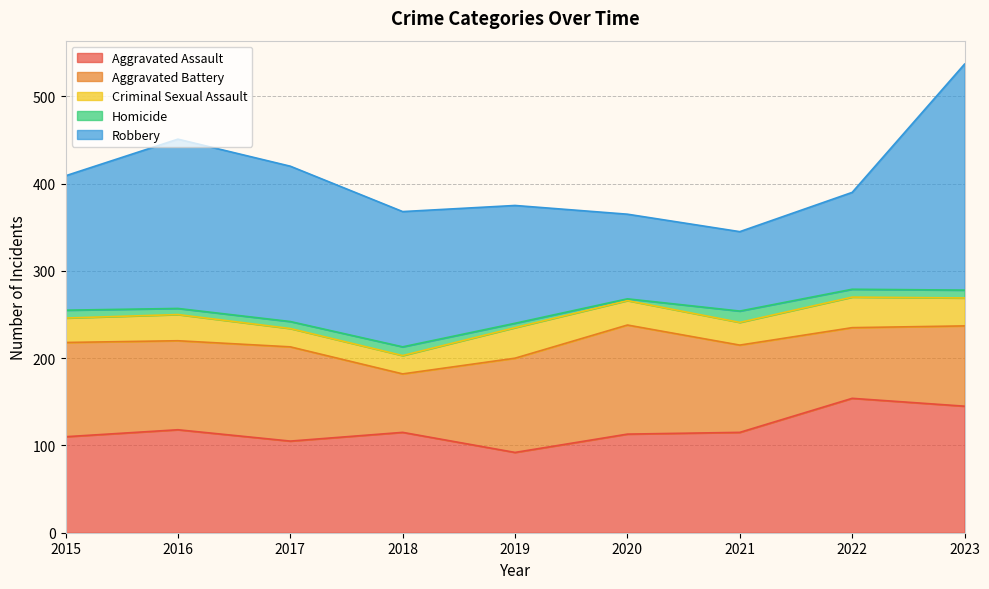

Rank the series by their maximum value, from lowest to highest.

Homicide, Criminal Sexual Assault, Aggravated Battery, Aggravated Assault, Robbery